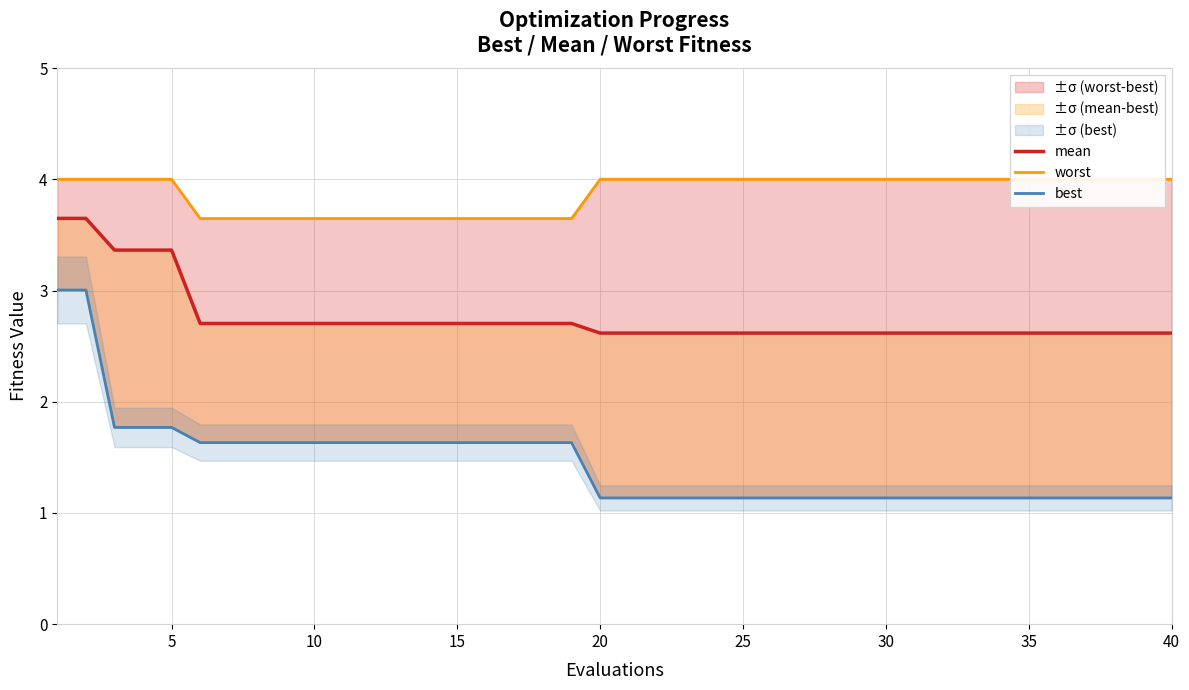

What is the minimum value shown in the chart?

1.1